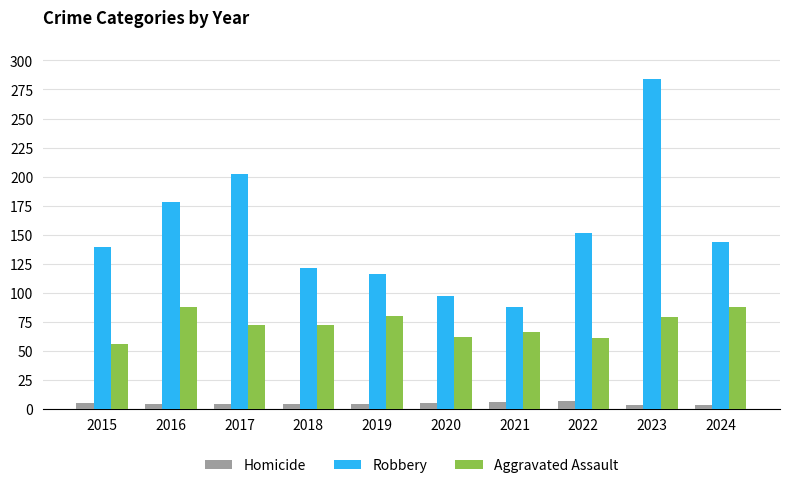

At which label is Robbery closest to 186?

2016